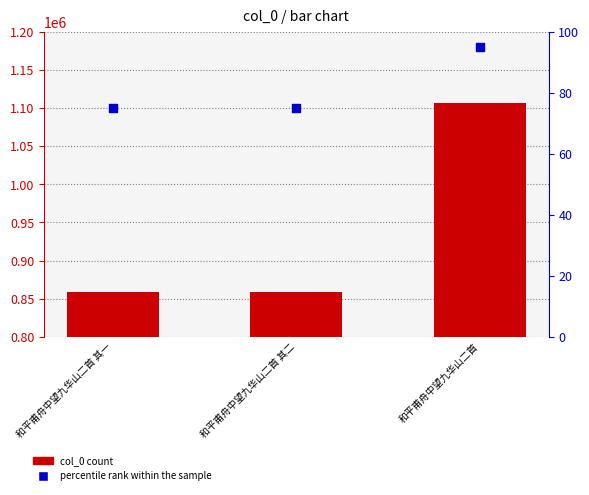

At which category is the sum across all series the highest?

和平甫舟中望九华山二首